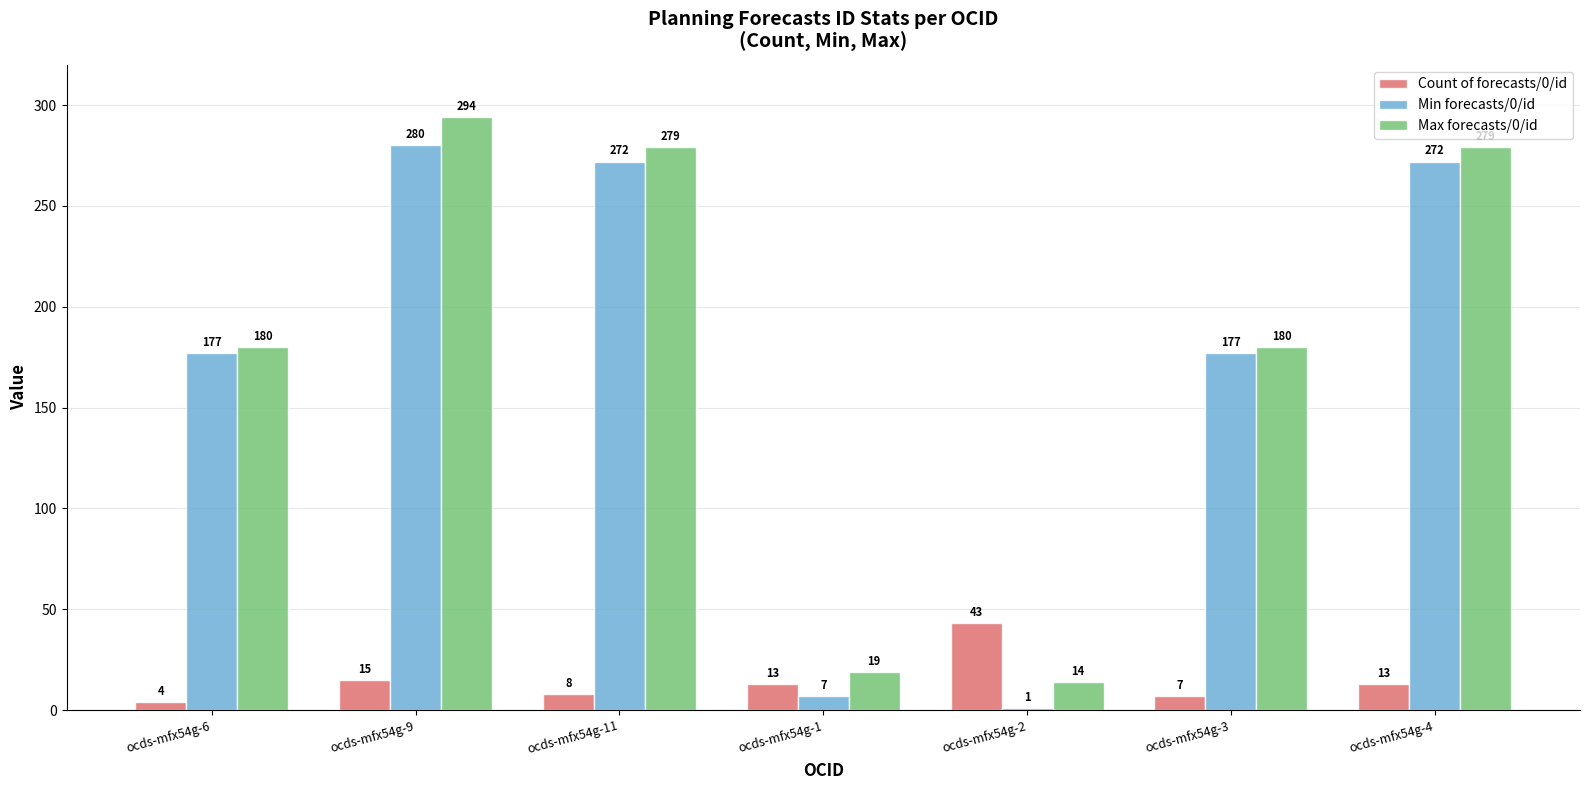

What is the sum of the Min forecasts/0/id values at ocds-mfx54g-6 and ocds-mfx54g-3?

354